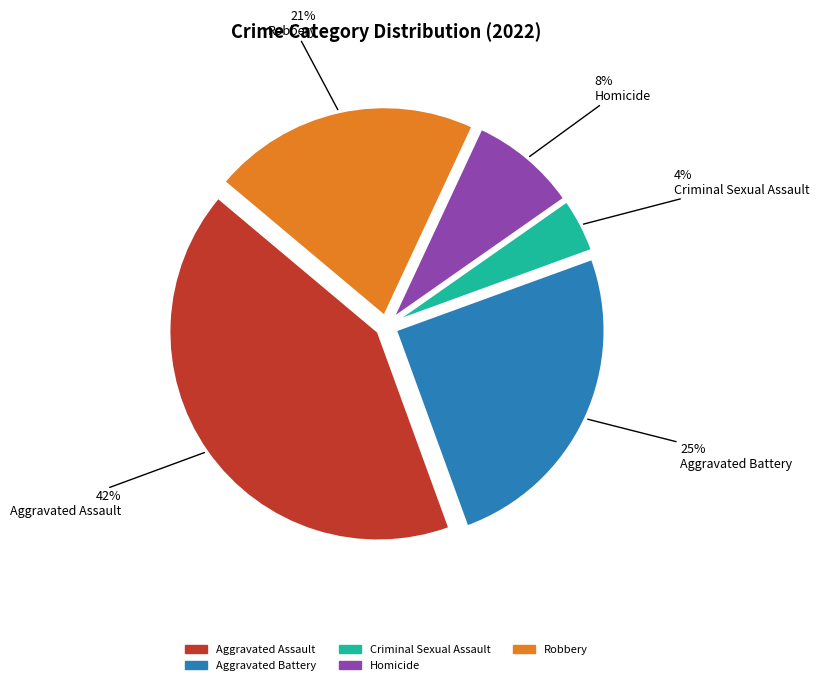

Which slice is the smallest?

Criminal Sexual Assault